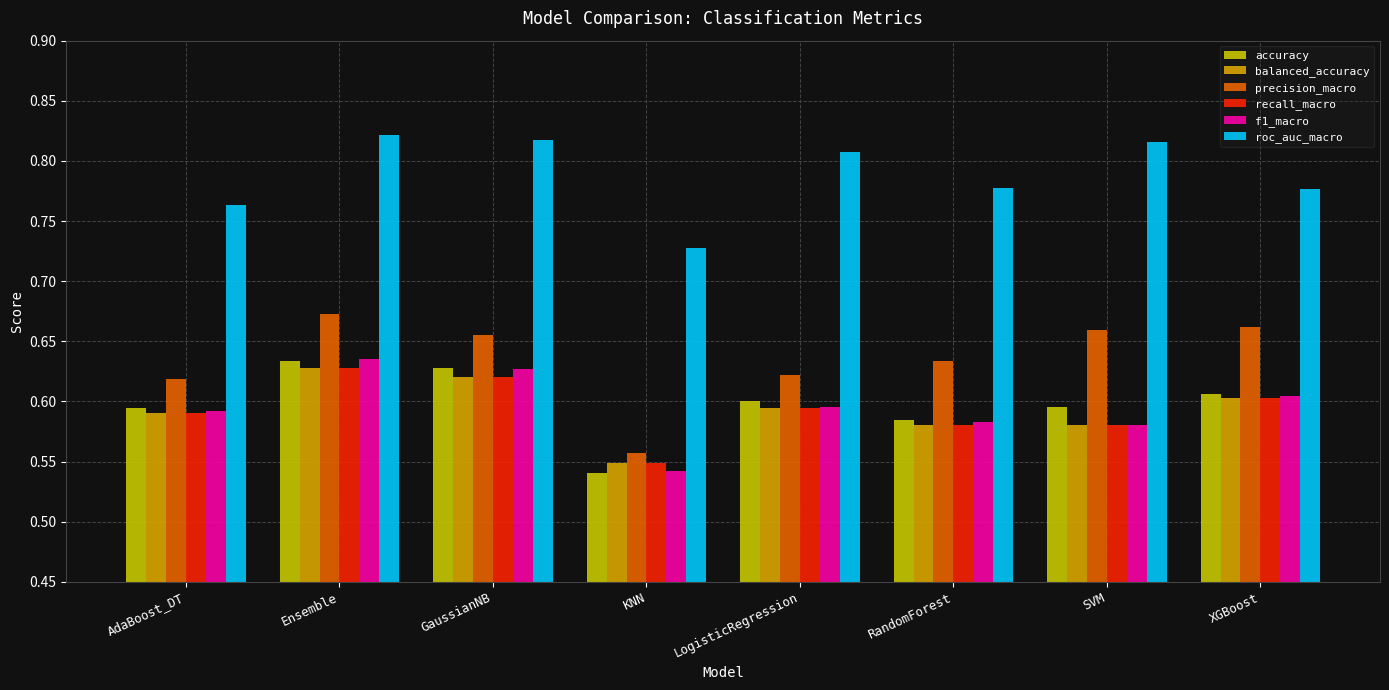

True or false: recall_macro has a value of 1.0 at AdaBoost_DT.

False